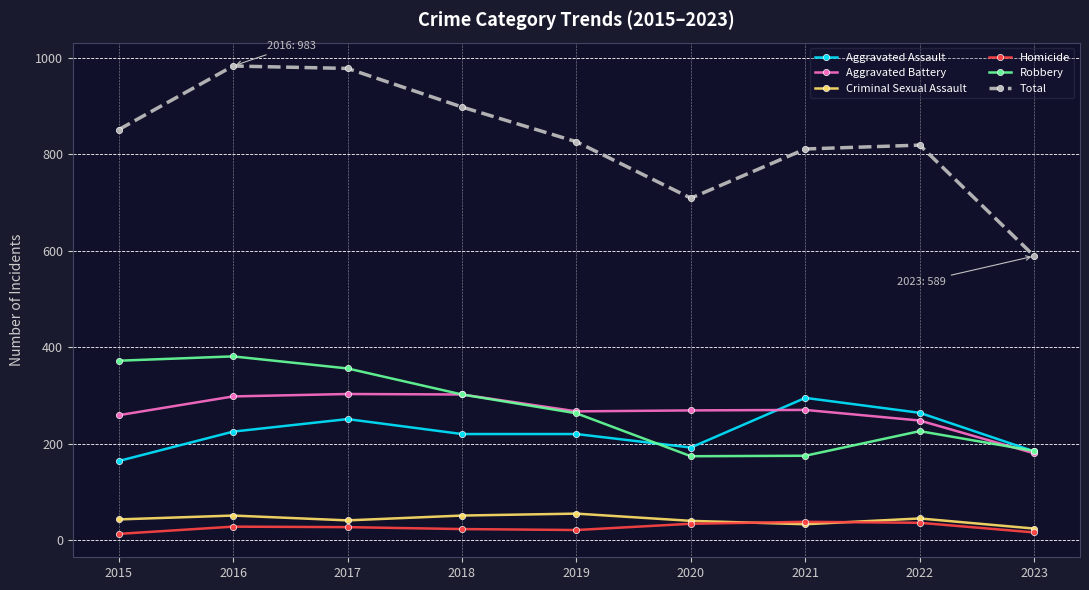

The Aggravated Assault series shows 220 at 2019. True or false?

True